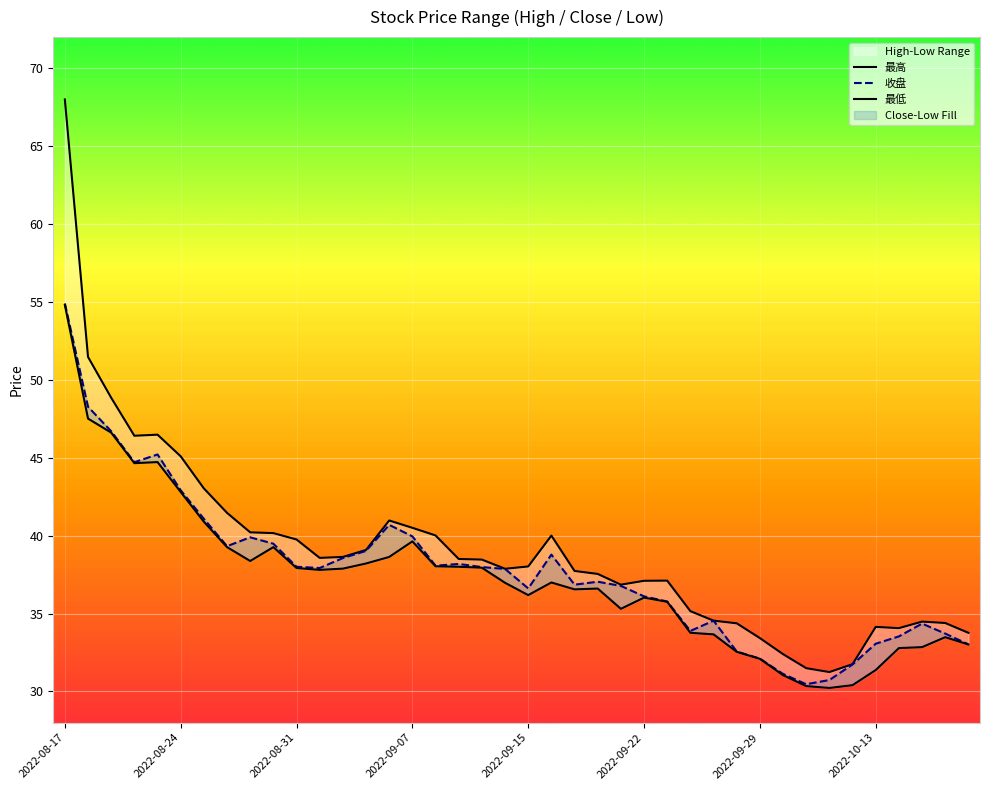

True or false: 最高 has a value of 41.0 at 14.

True